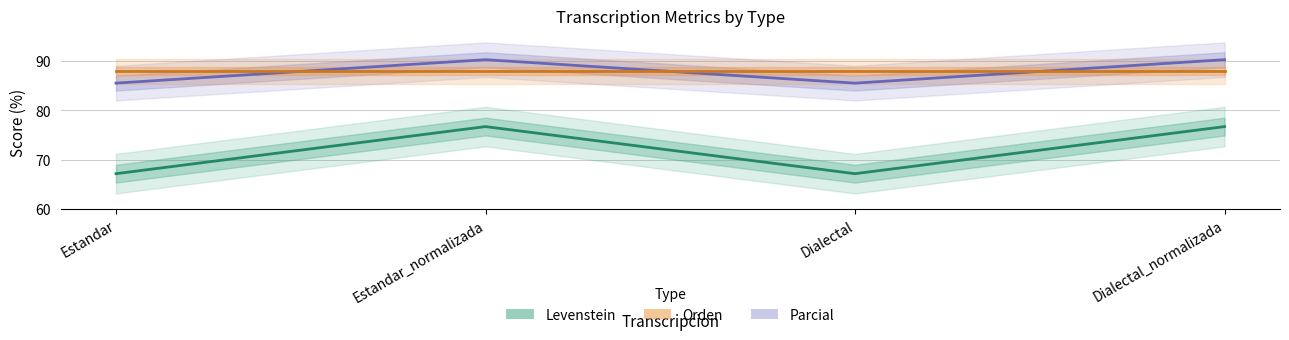

What is the difference between the second highest and minimum values in the Levenstein series?

9.5